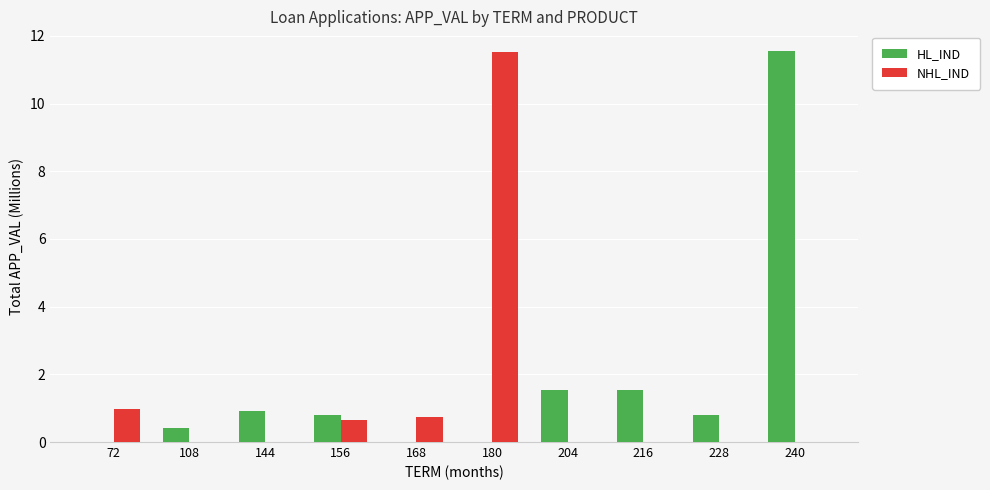

Which category has the highest value in the HL_IND series?

240